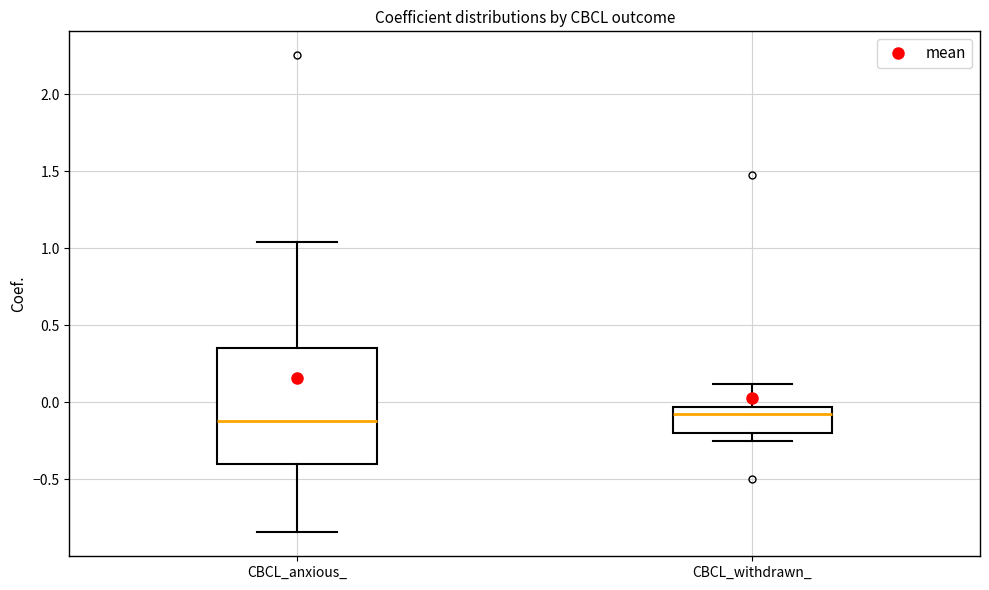

Reading left to right, transcribe this box plot: for each box, give where its median line is, the range the box spans, and where its two whiskers end, as read against the y-axis. The values are not printed on the chart, so give them approximately, as read against the axis.

CBCL_anxious_: median -0.10, box -0.40 to 0.35, whiskers -0.85 to 1.05
CBCL_withdrawn_: median -0.10, box -0.20 to -0.05, whiskers -0.25 to 0.10